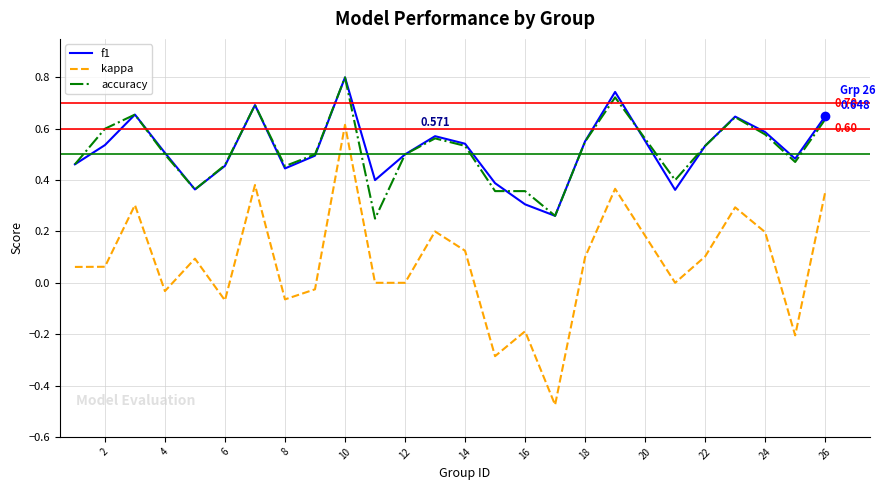

Which series has the widest spread of values?

kappa